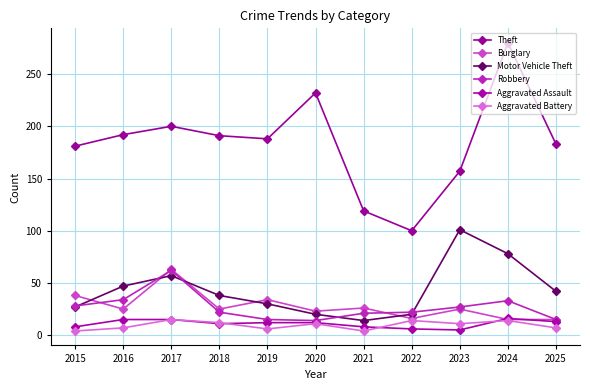

What is the value of the Burglary point at the 6th from the left?

23